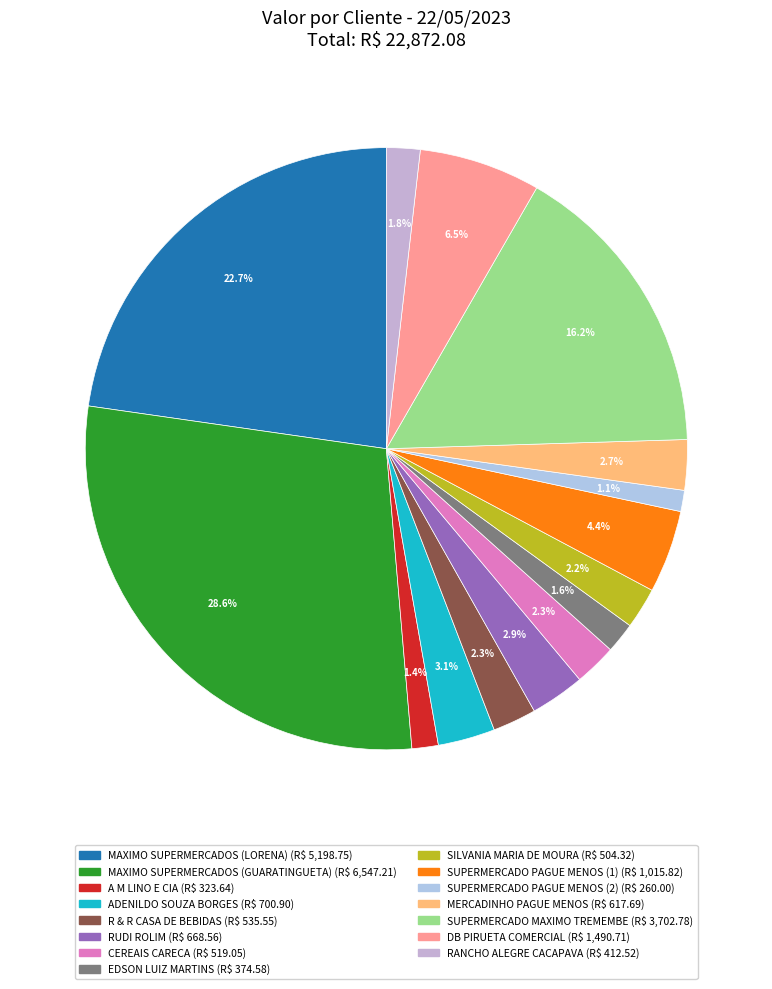

To the nearest percent, what percentage of the pie is ADENILDO SOUZA BORGES?

3%